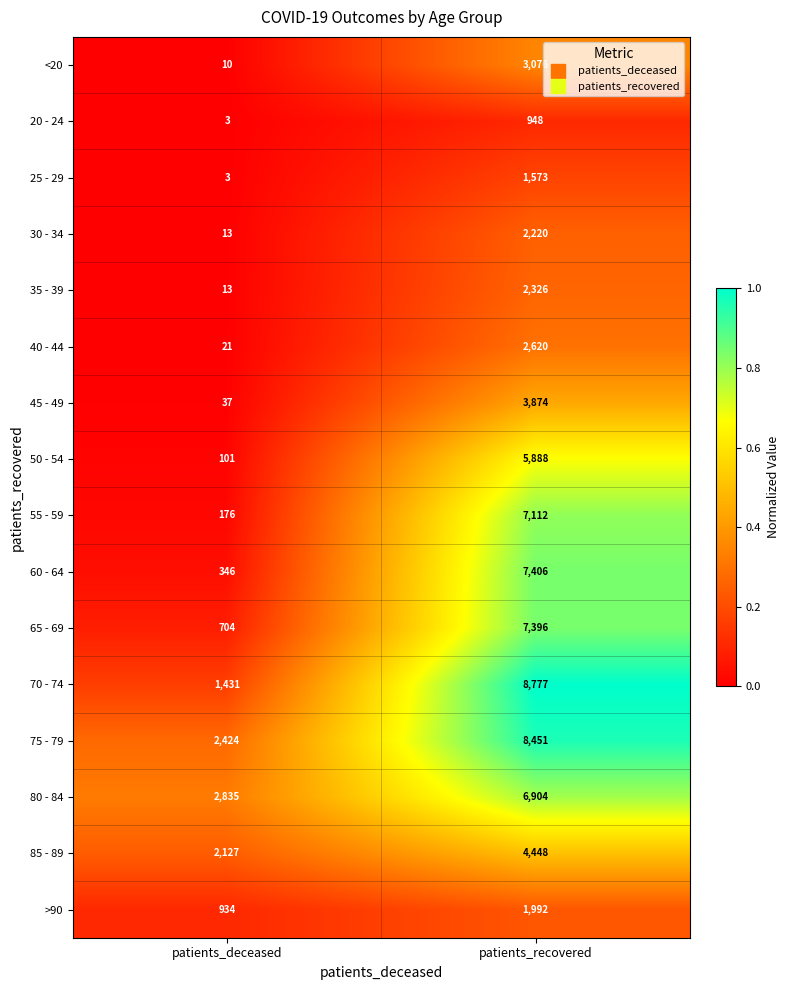

What is the difference between the 60 - 64 values at patients_recovered and patients_deceased?

7060